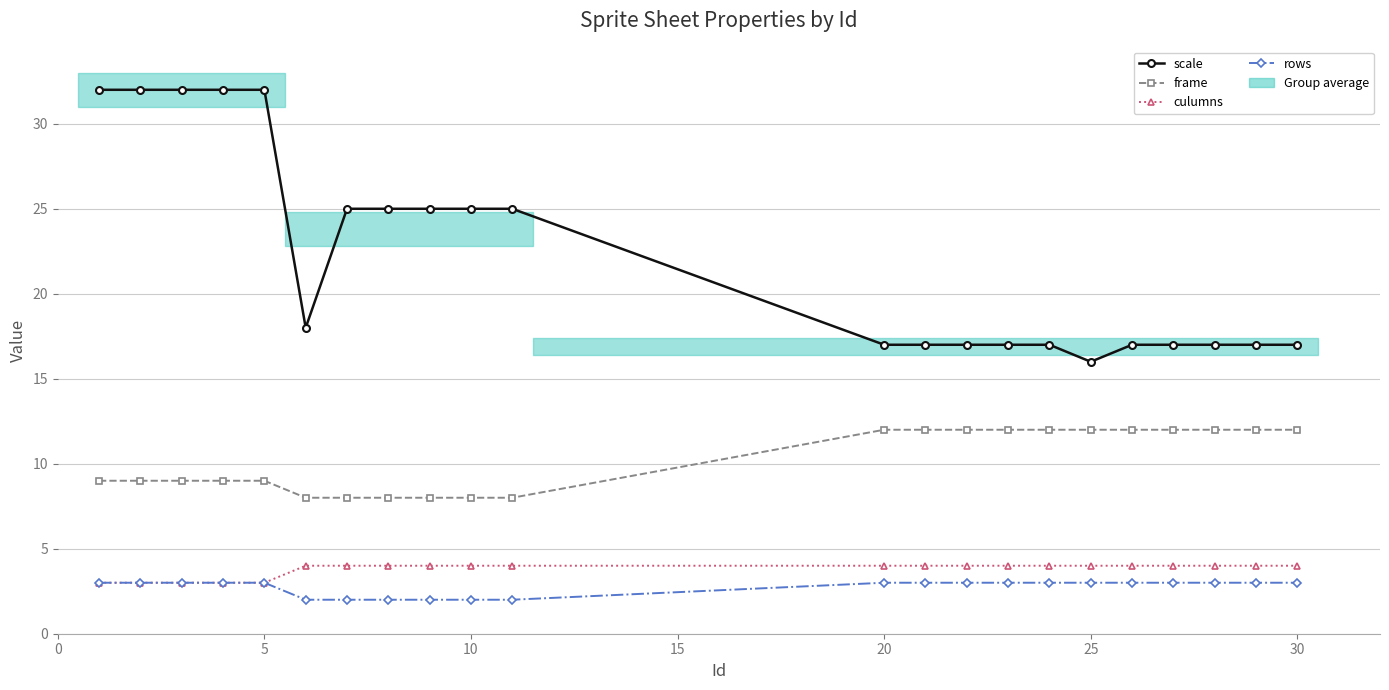

How many categories are shown in the chart?

22